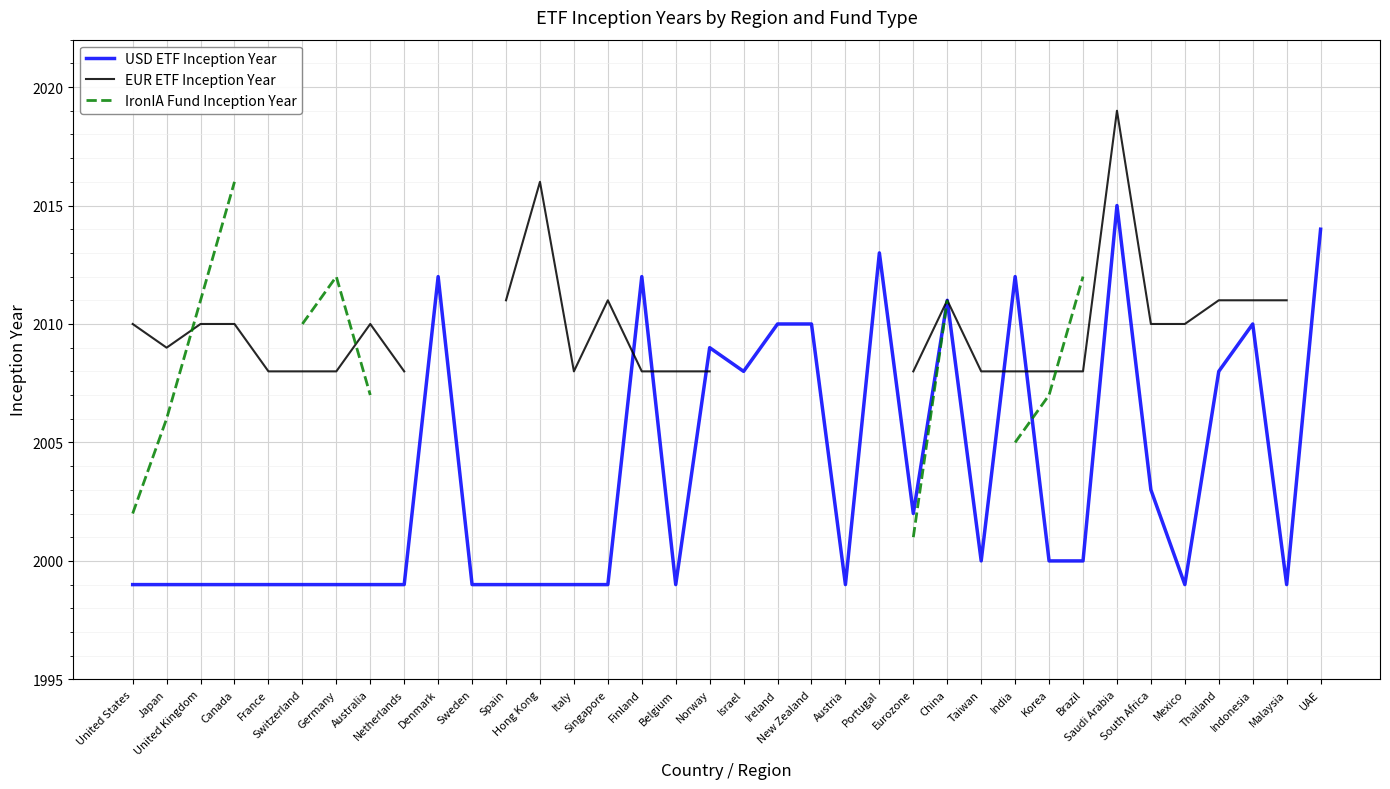

At how many categories does at least one series exceed 2010?

17